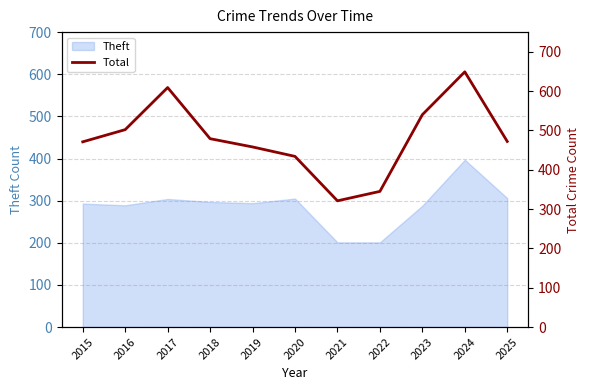

What is the sum of all values?

5280